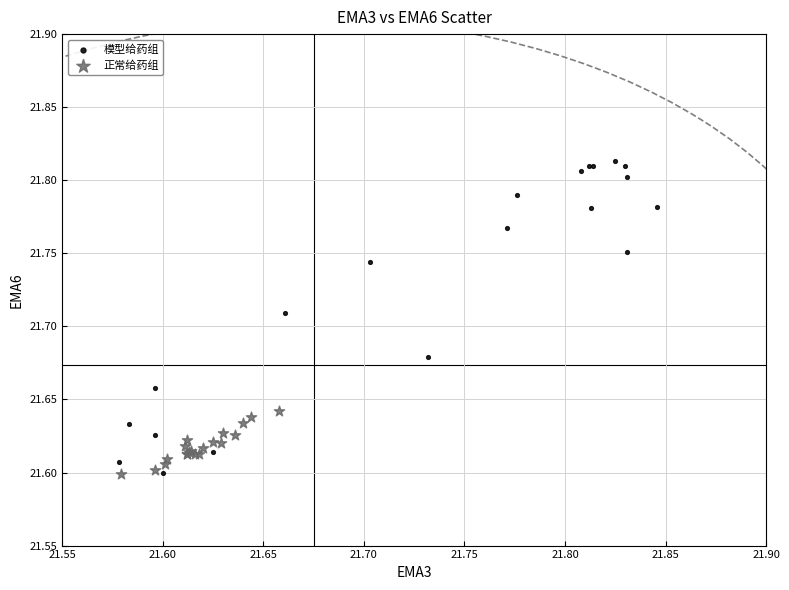

Which series has the widest spread of Y values?

模型给药组